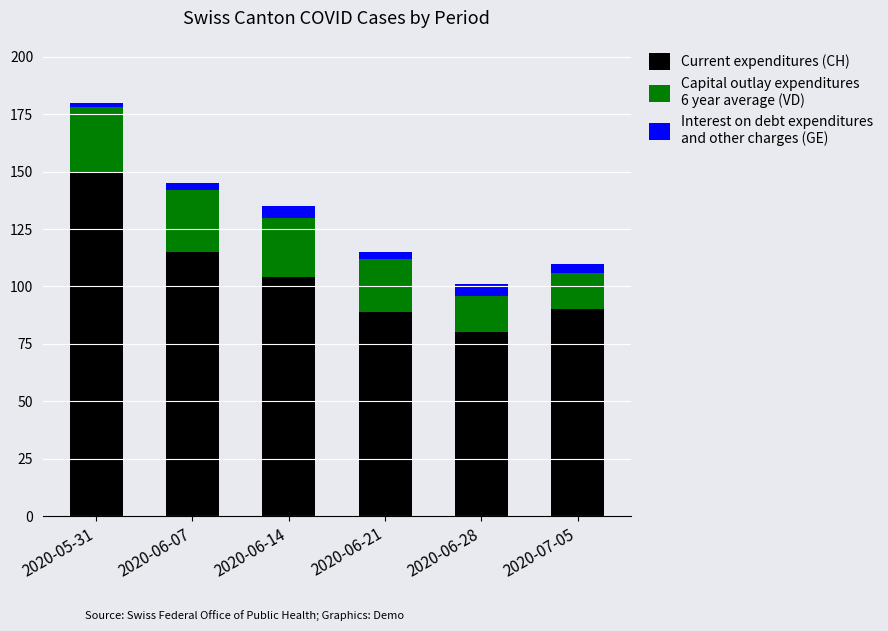

At which category is the sum across all series the highest?

2020-05-31